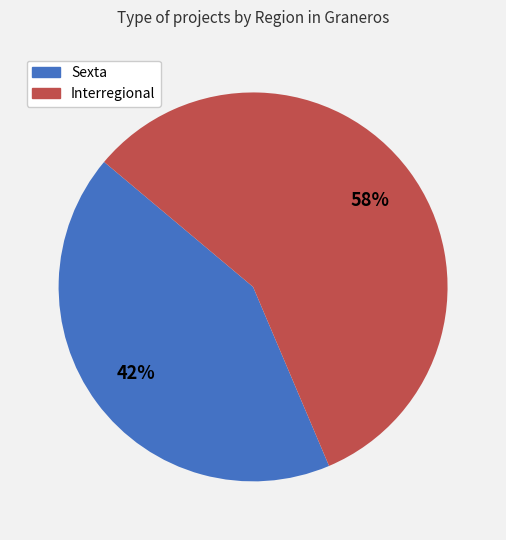

Which category accounts for the majority?

Interregional